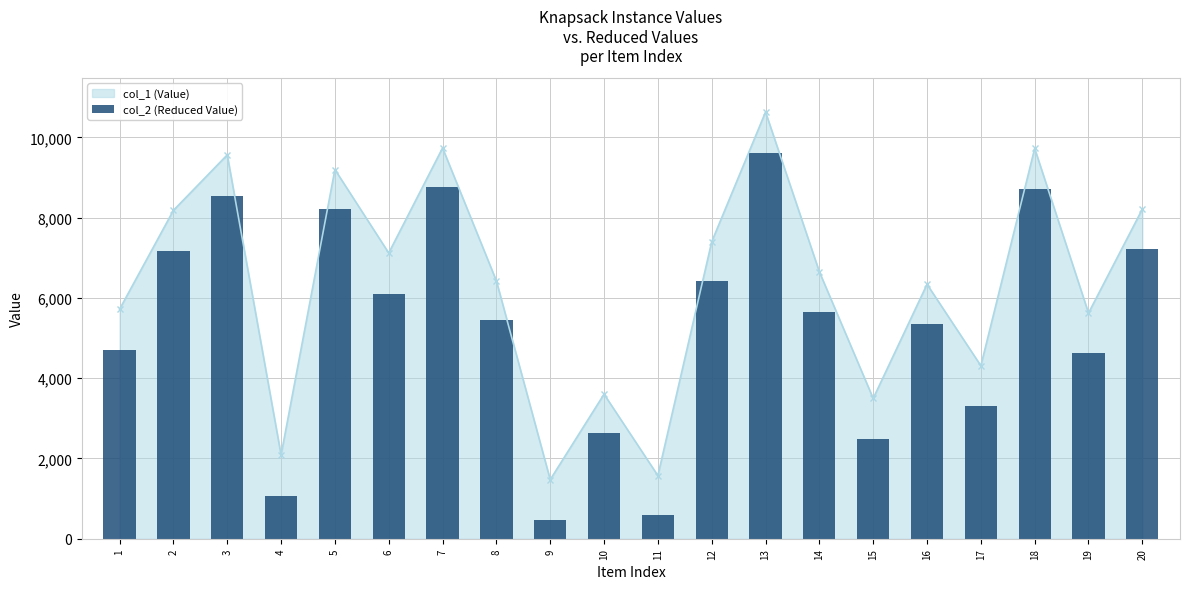

At which category does the chart reach its peak across all series?

13